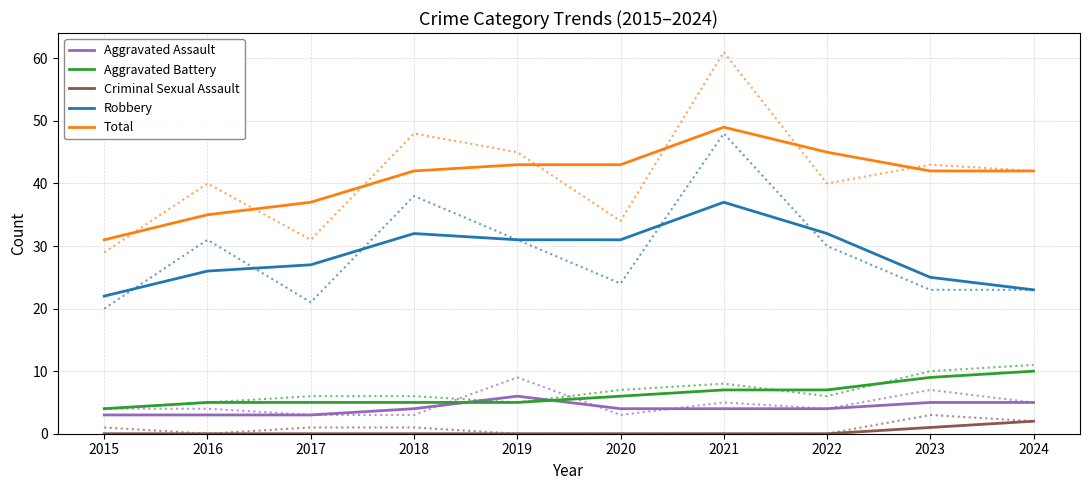

What is the difference between the highest and lowest values at 2019?

43